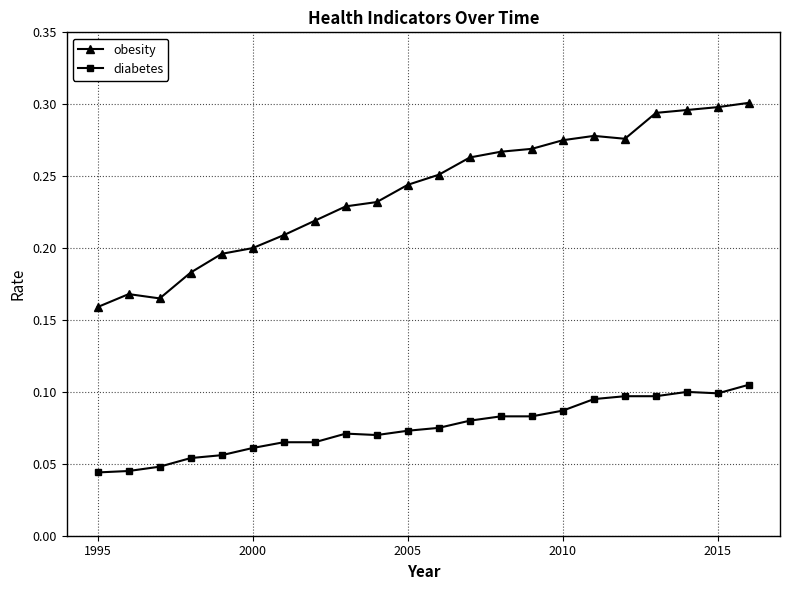

Which series has the largest total across all categories?

obesity